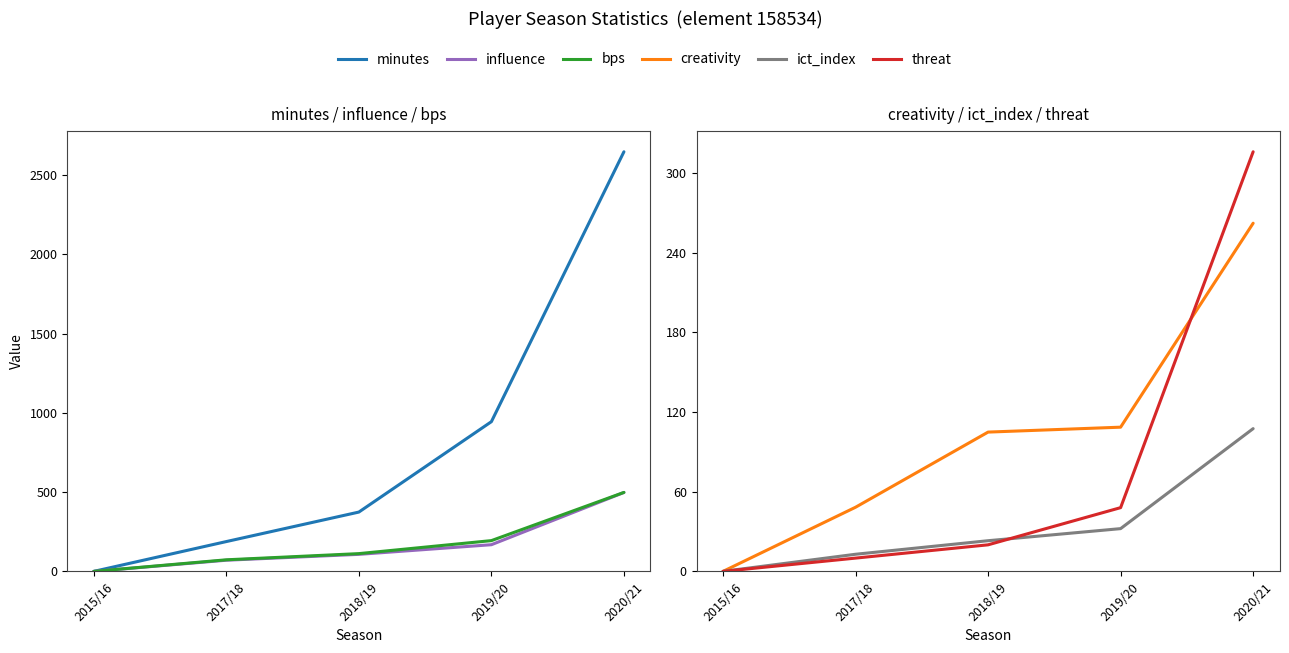

Which series has the largest total across all categories?

minutes